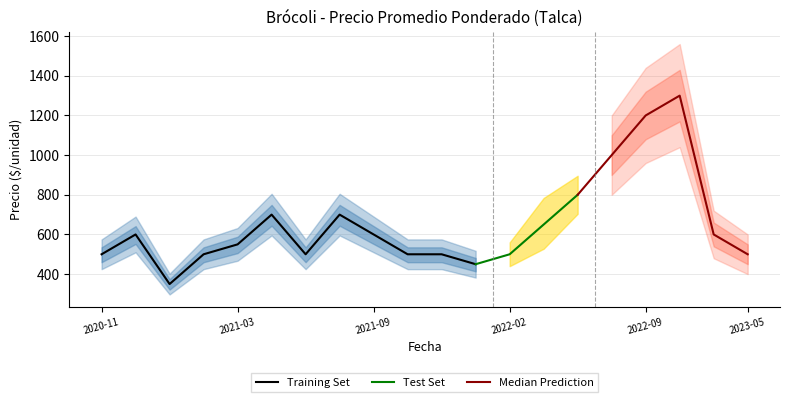

At how many categories does at least one series exceed 696?

7